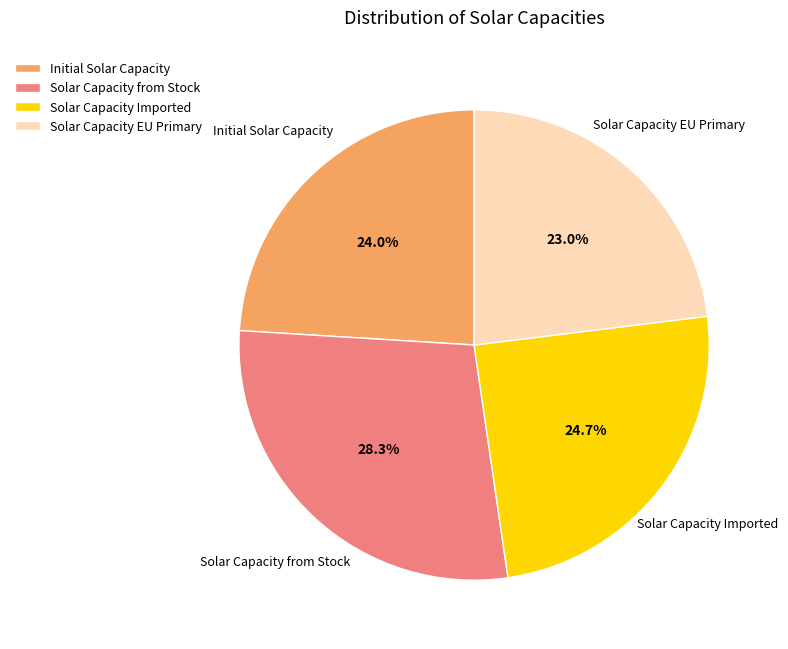

Count the number of slices in the pie.

4